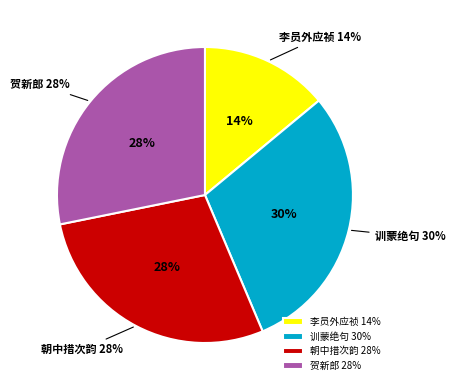

Combined, what portion of the pie is 训蒙绝句 博约 and 朝中措 次韵同官约瞻叔兄及杨仲博约赏郡圃牡丹并遣酒代劝?

57.8%